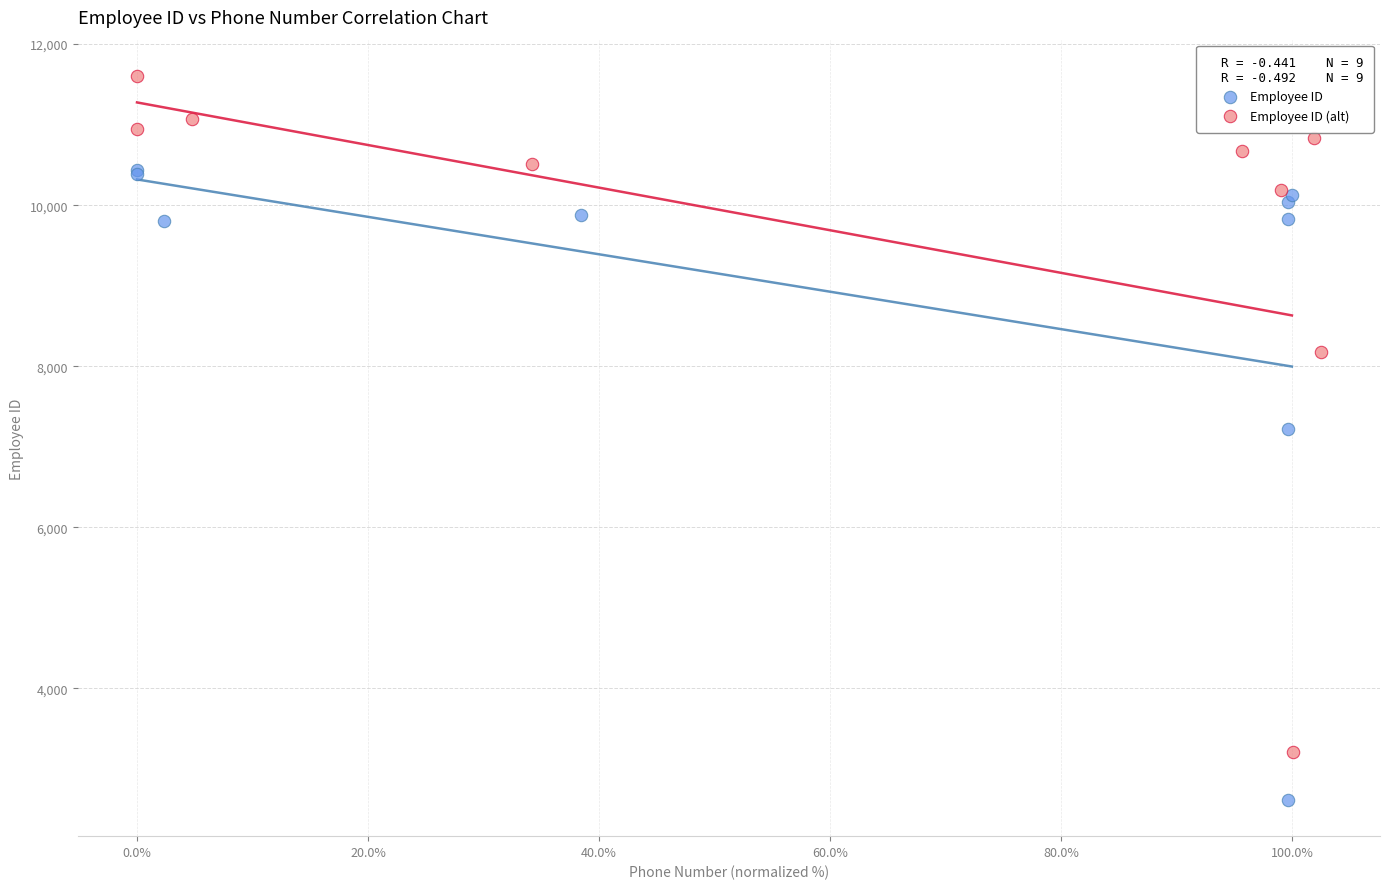

Which series contains the lowest Y value?

Employee ID